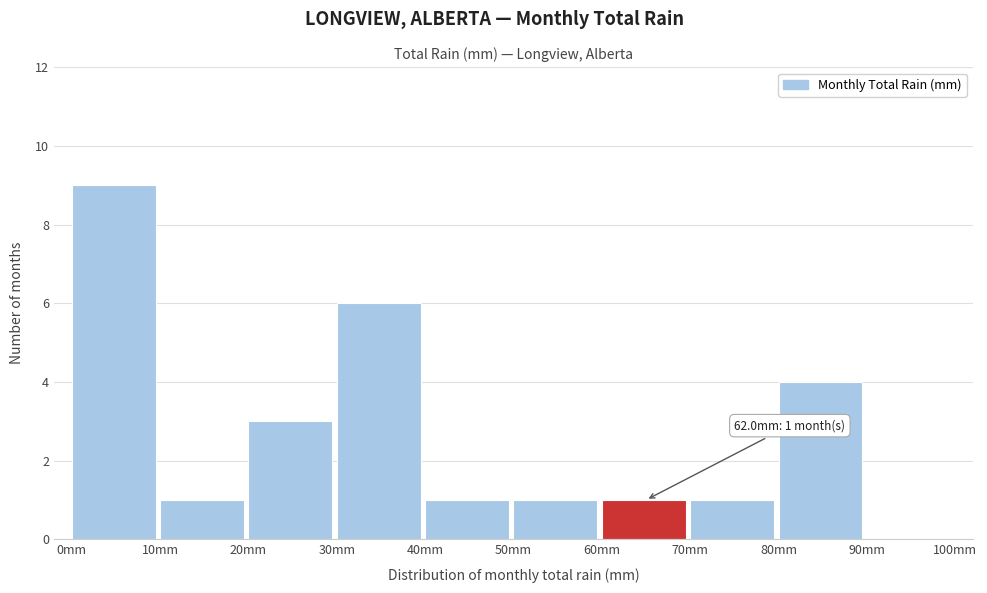

Over which range of the x-axis is the bar tallest?

0 to 10